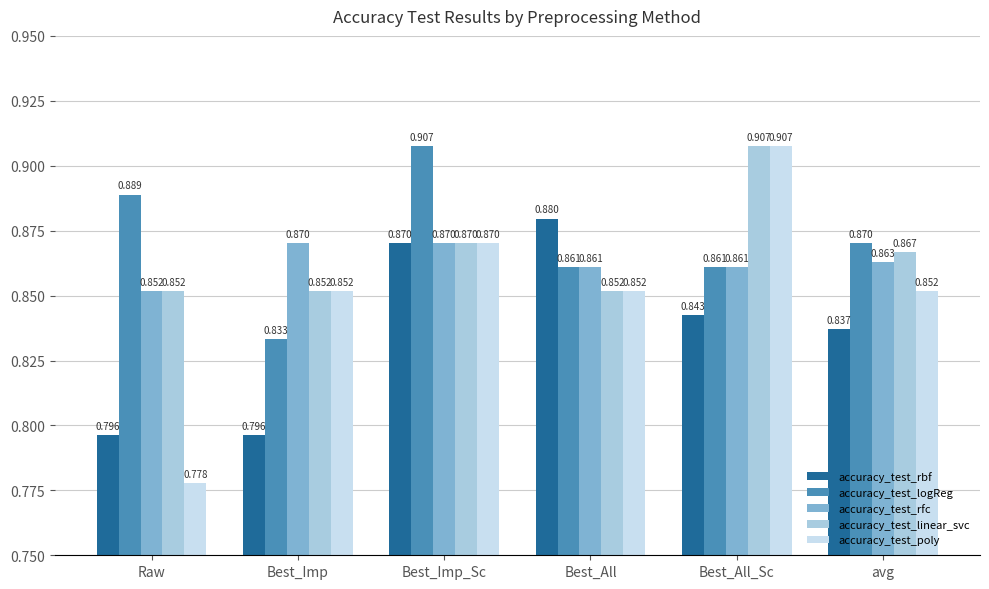

Is the value of accuracy_test_logReg at Raw greater than the value of accuracy_test_rbf at Raw?

Yes